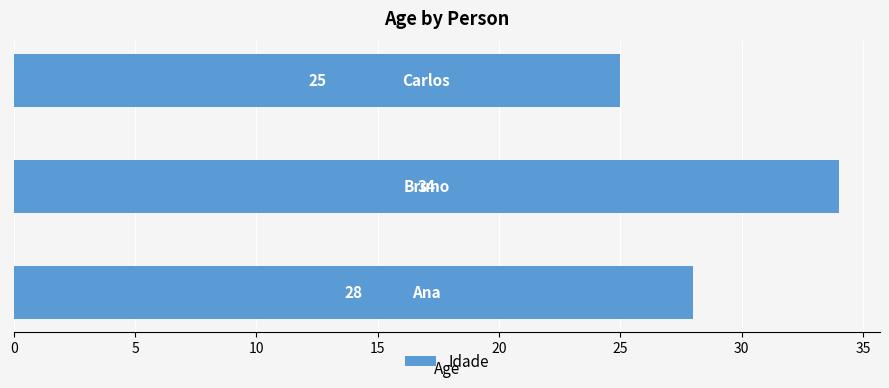

How many distinct data groups are displayed?

1